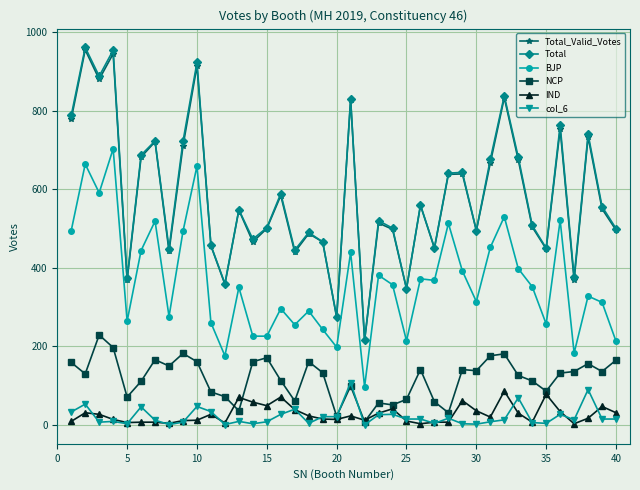

What is the average value of the IND series?

27